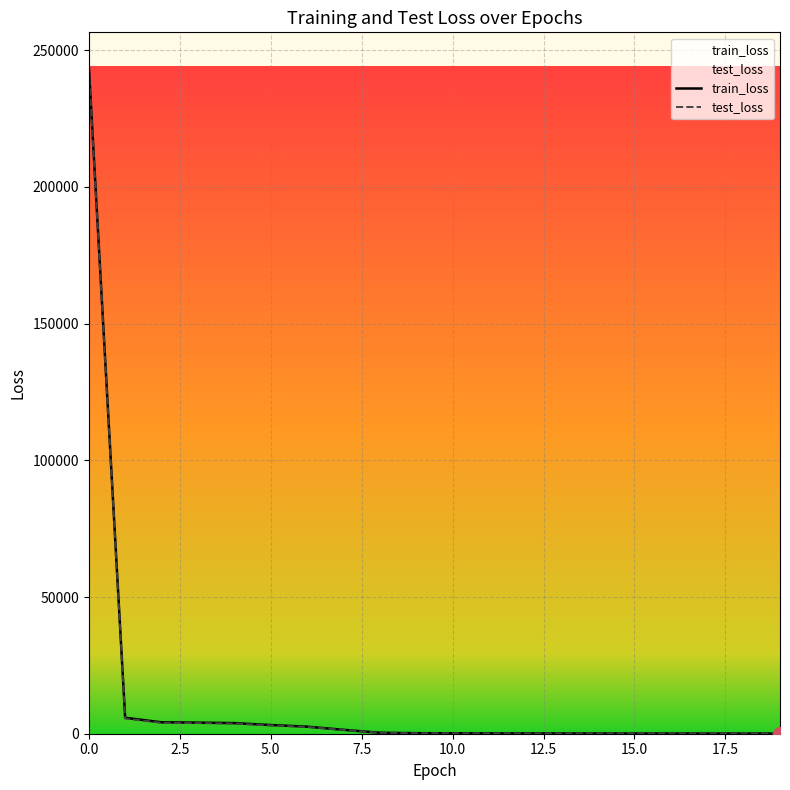

Is the value of train_loss at 6 greater than the value of test_loss at 1?

No